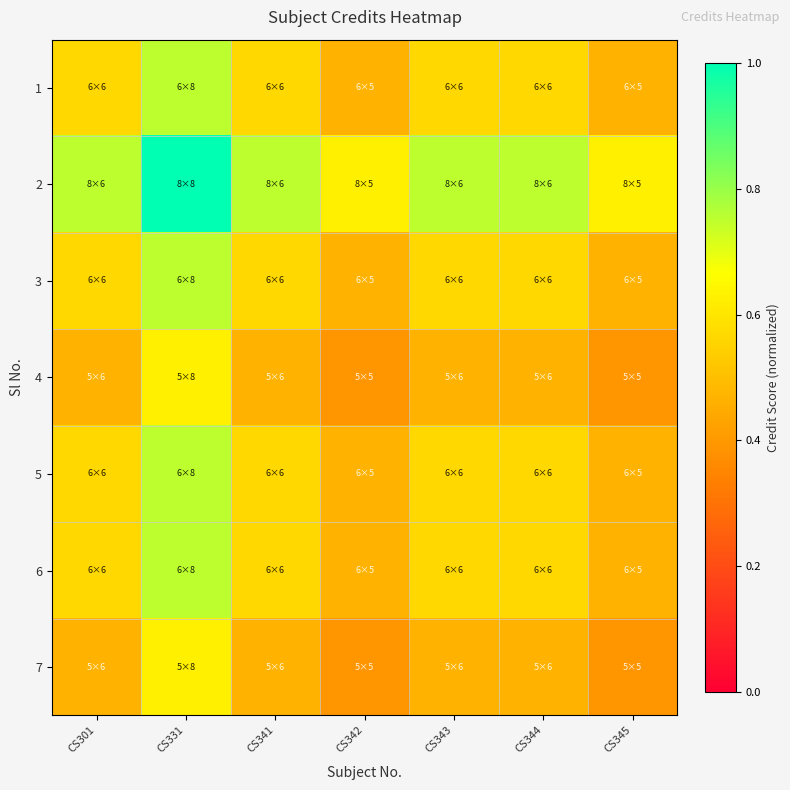

Which has a higher value, CS344 or CS331?

CS331